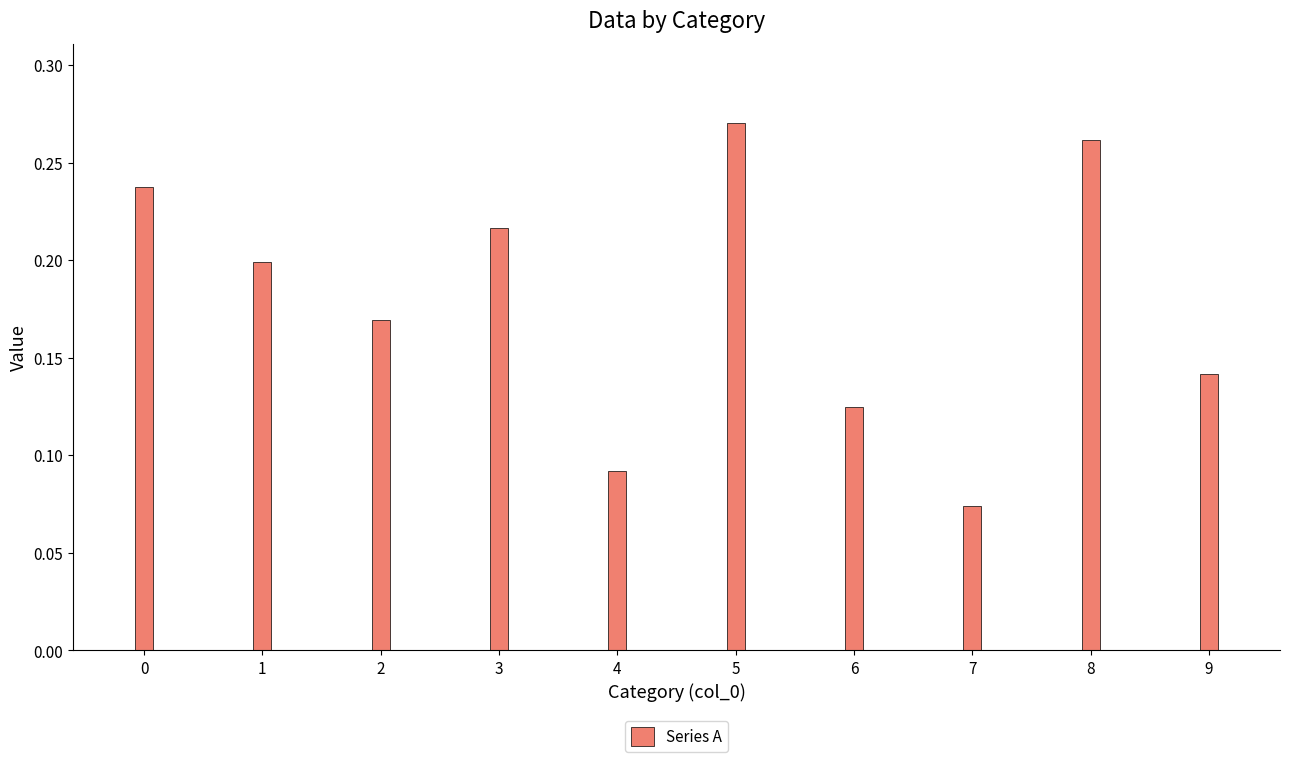

Are the bars horizontal?

No